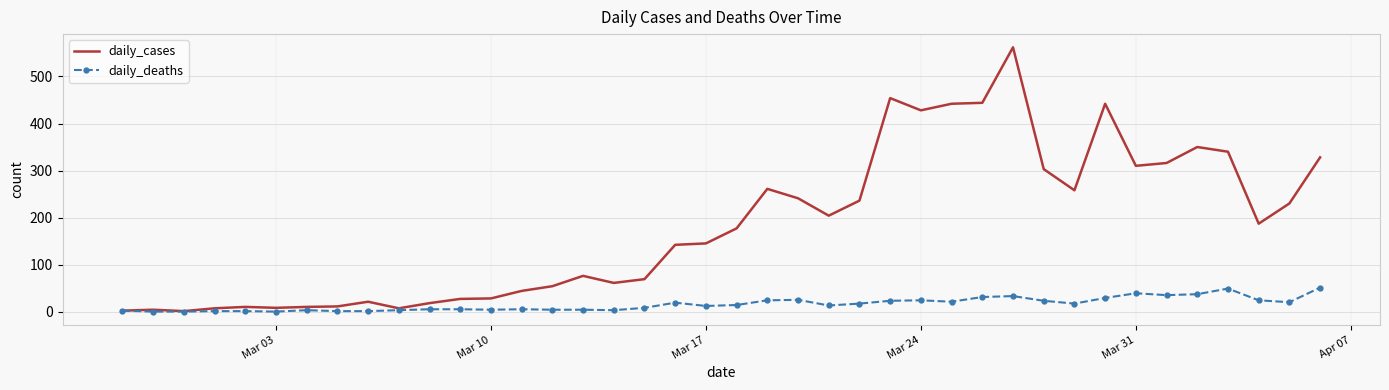

Rank the series by their average value, from lowest to highest.

daily_deaths, daily_cases